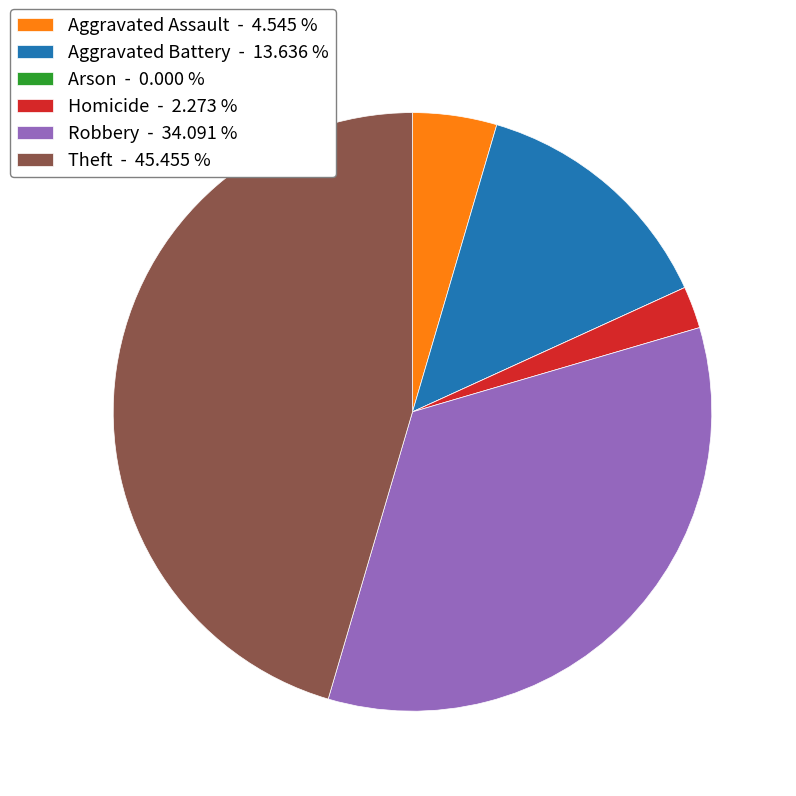

The Aggravated Battery slice represents 5% of the pie. True or false?

False